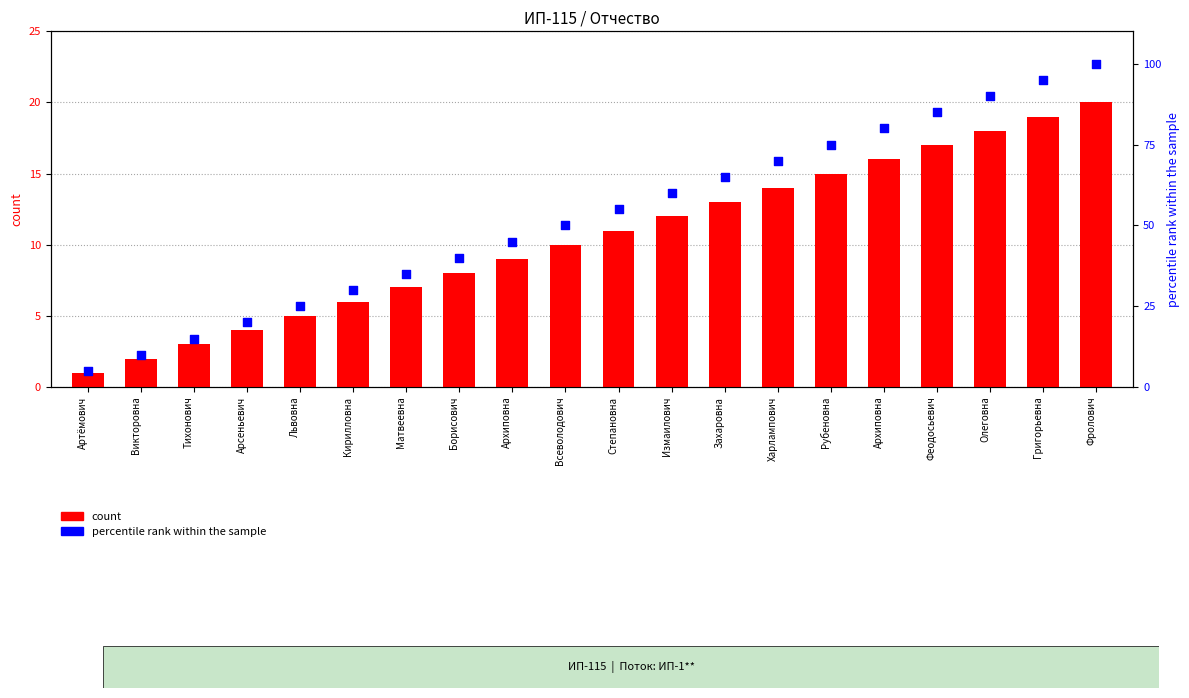

What are all the series names shown in the legend?

count, percentile rank within the sample